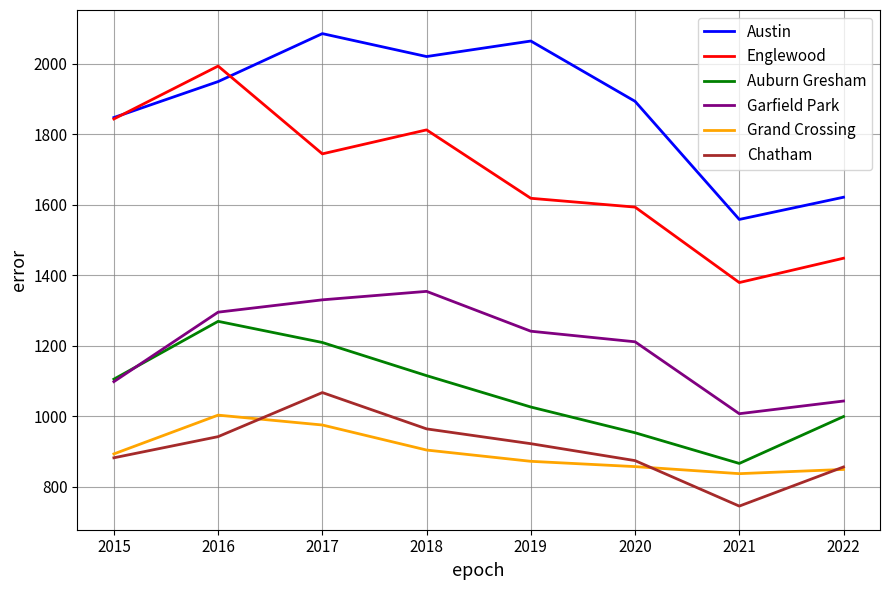

What is the difference between the highest and lowest values at 2017?

1110